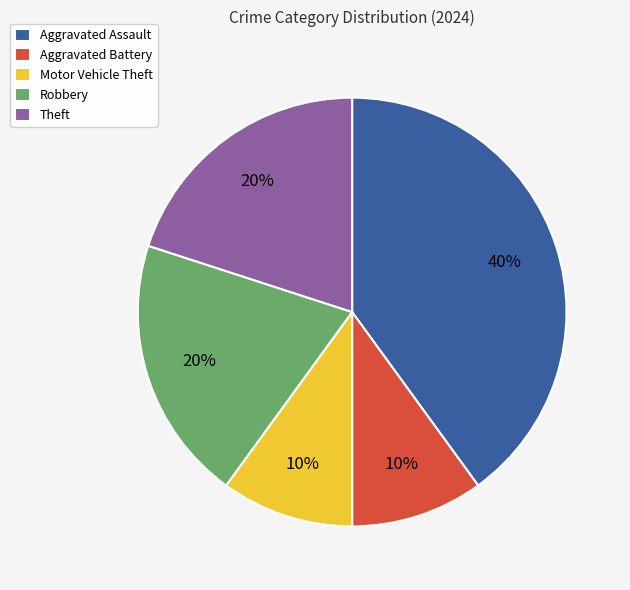

To the nearest percent, what is the difference between the largest and smallest slice percentages?

30%